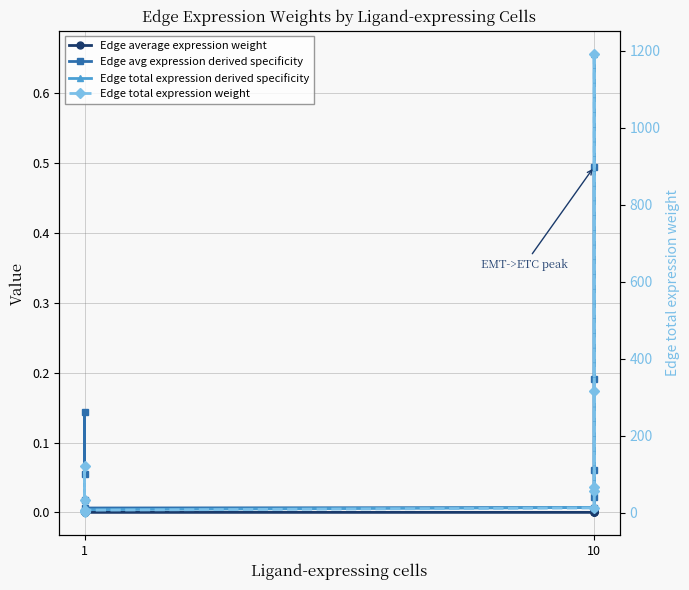

In Edge average expression weight, how many points are lower than both neighbors (excluding endpoints)?

1